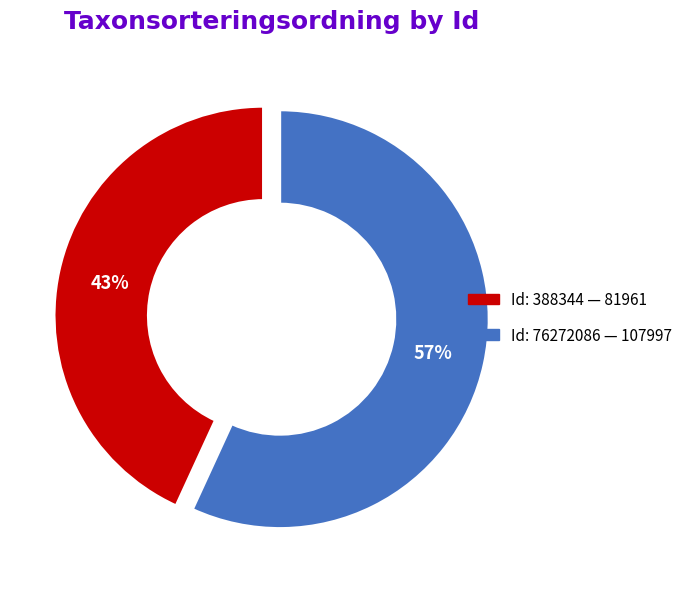

To the nearest percent, what is the average slice percentage?

50%